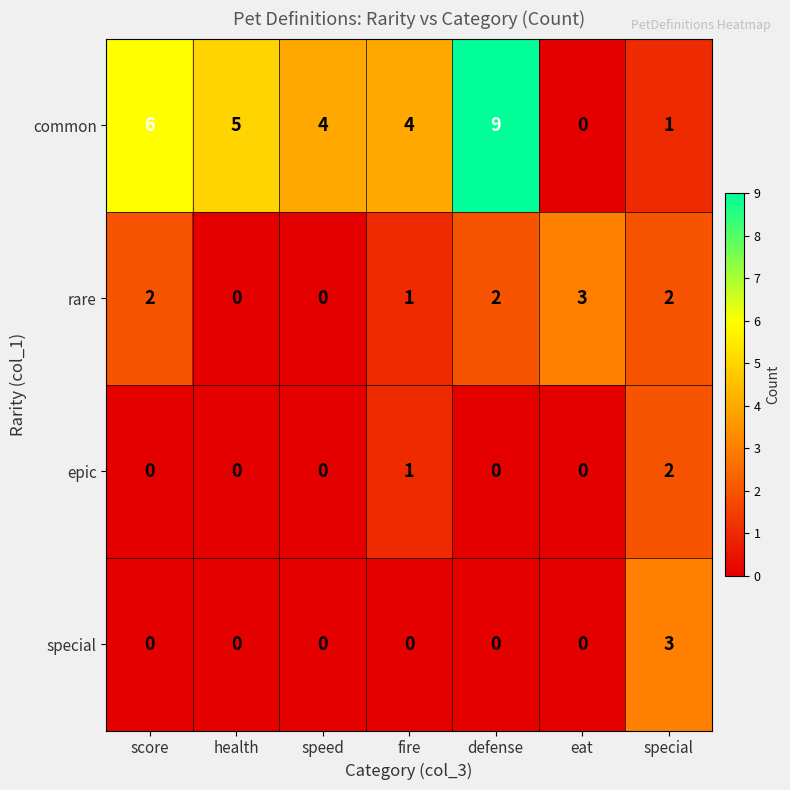

The value of epic at defense is 1. True or false?

False